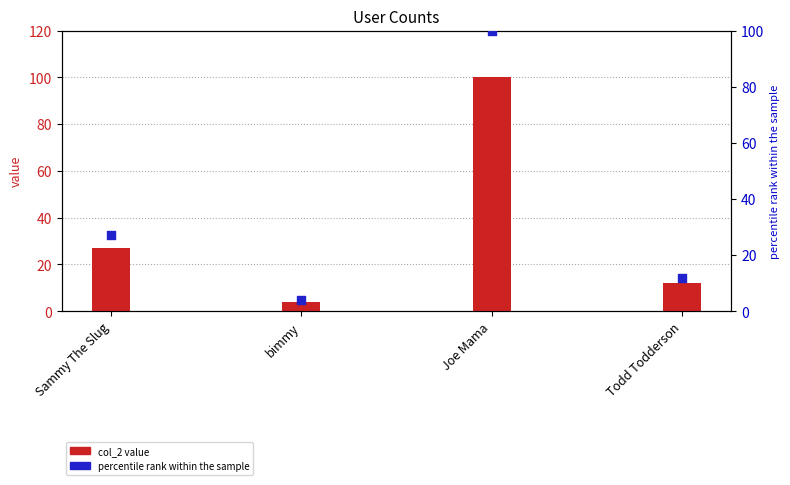

At how many categories does at least one series exceed 83?

1